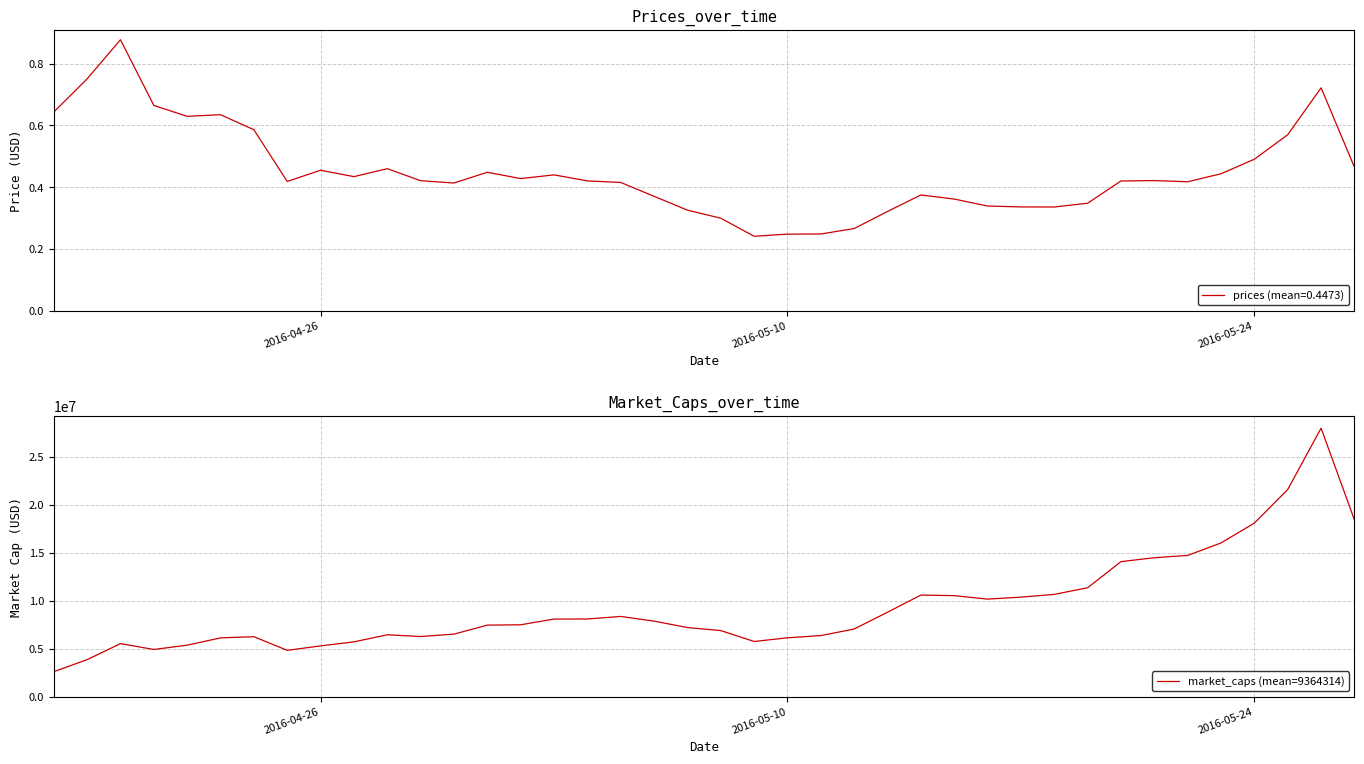

What is the lowest value of the market_caps (mean=9364314) series?

2607835